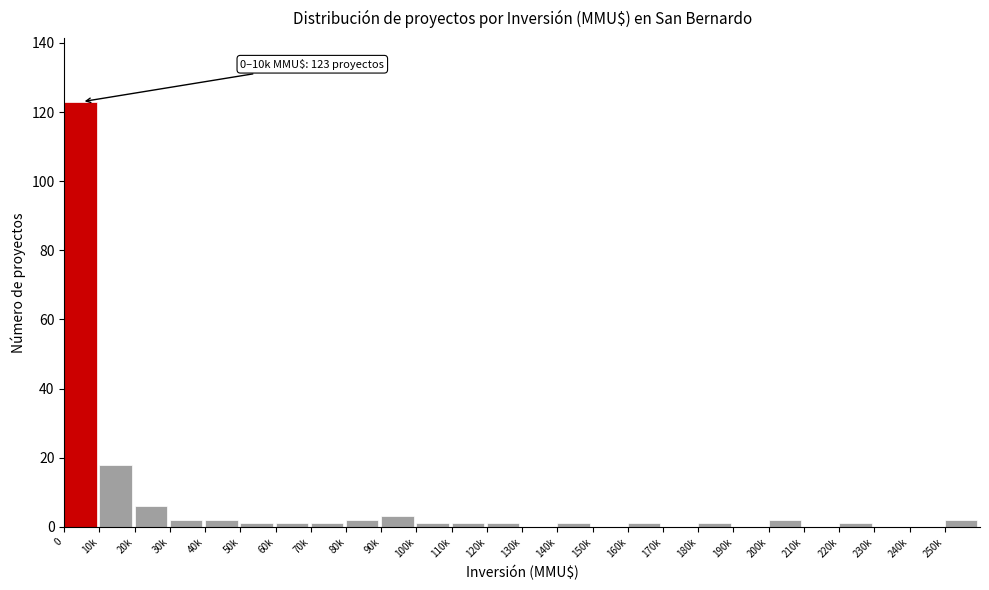

Reading left to right, list all the values displayed in this chart.

0=123	10k=18	20k=6	30k=2	40k=2	50k=1	60k=1	70k=1	80k=2	90k=3	100k=1	110k=1	120k=1	130k=0	140k=1	150k=0	160k=1	170k=0	180k=1	190k=0	200k=2	210k=0	220k=1	230k=0	240k=0	250k=2